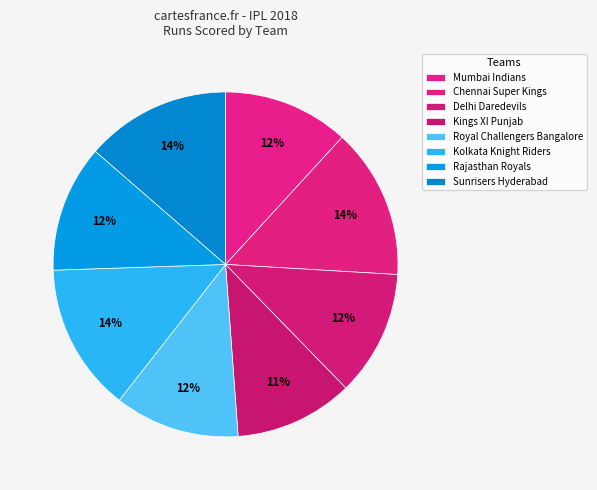

Is the sum of Kolkata Knight Riders and Sunrisers Hyderabad greater than half?

No